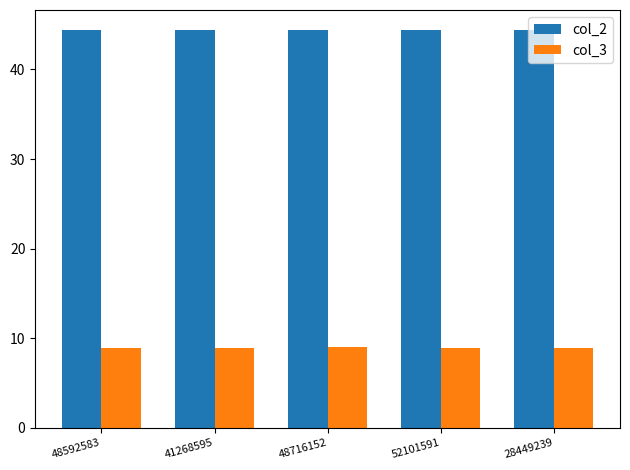

What is the lowest value of the col_2 series?

44.4